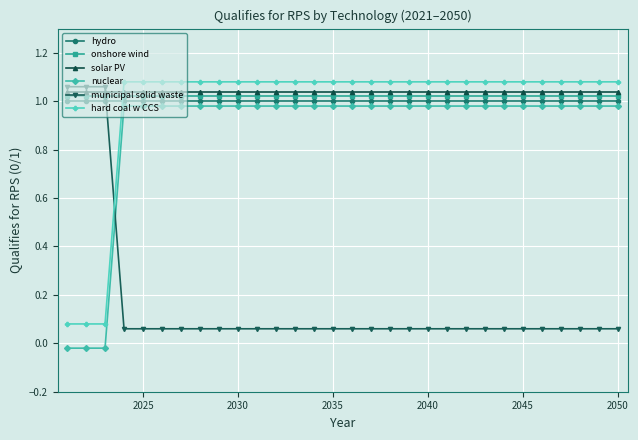

True or false: nuclear and hard coal w CCS cross at least once.

False